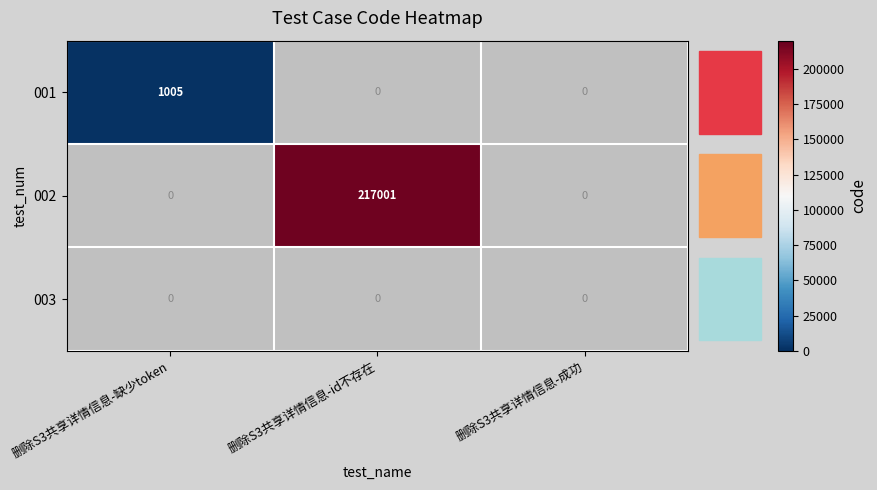

Which label corresponds to the largest value in the chart?

删除S3共享详情信息-id不存在